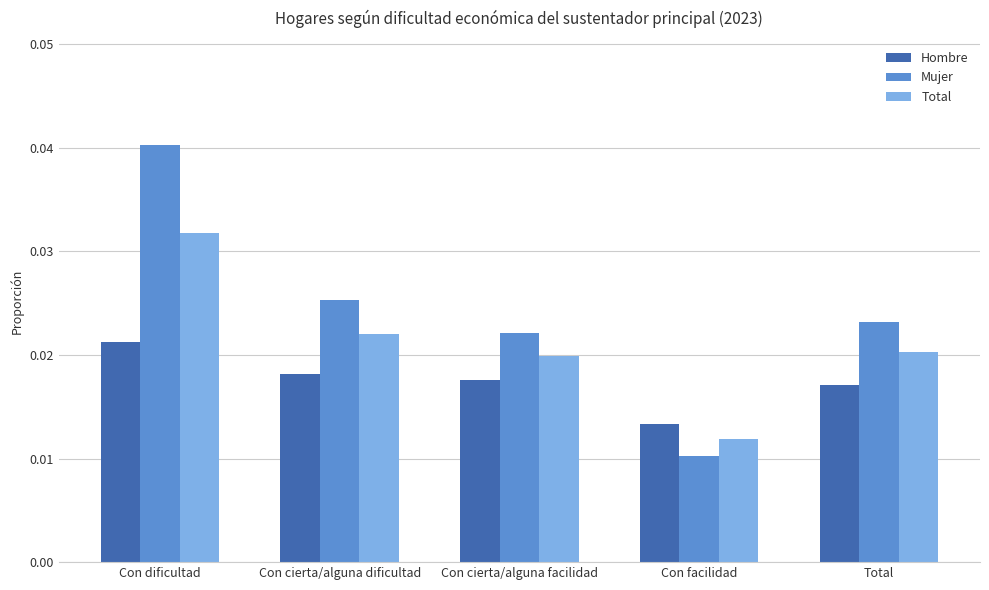

At how many categories does at least one series exceed 0?

5